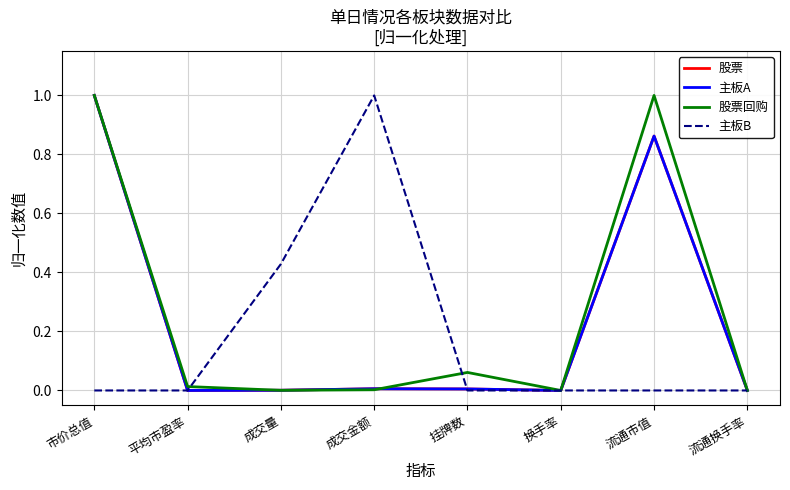

What position from the left is 换手率?

6